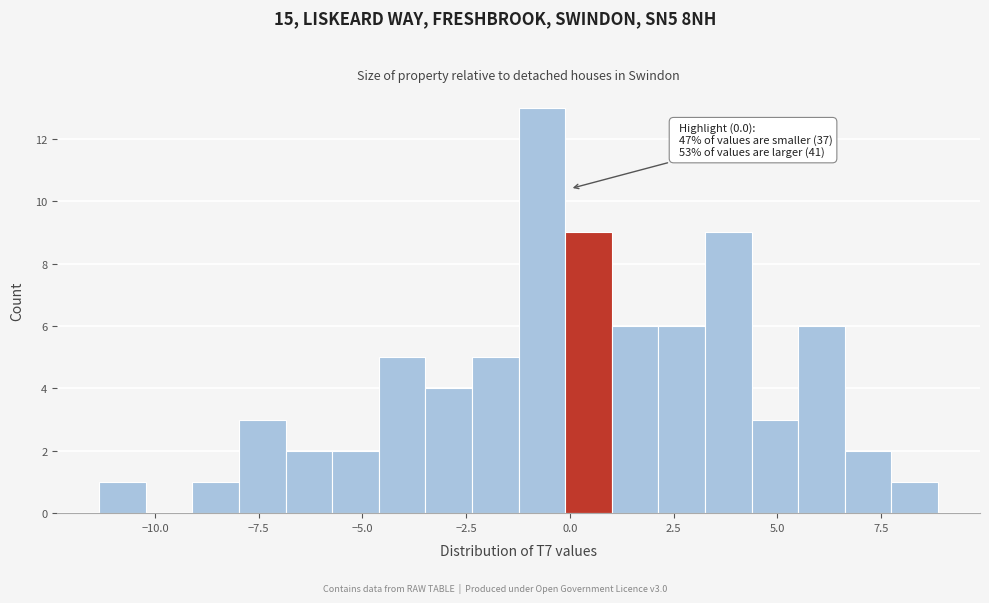

Read against the x-axis, roughly where is the centre of the tallest bar?

-0.5